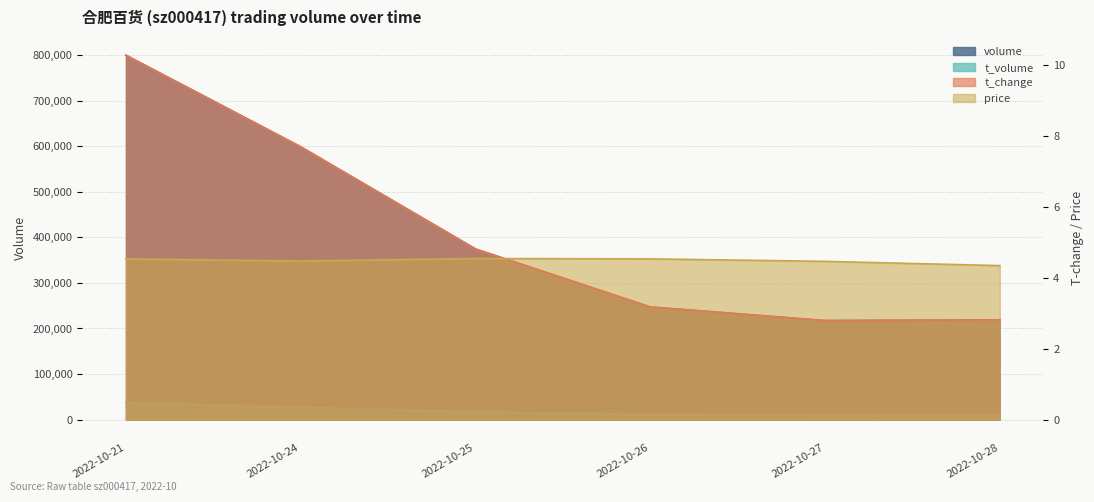

Read the t_change value at 2022-10-25.

4.8